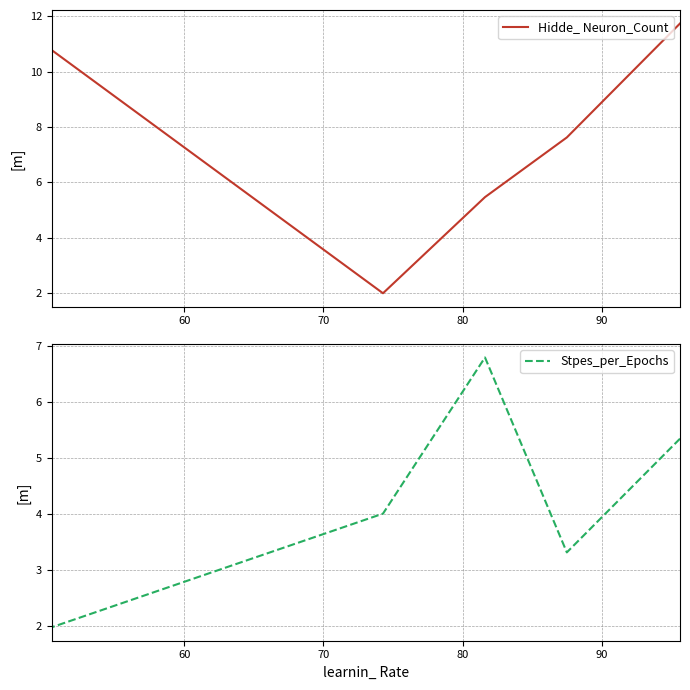

What is the total value across all series at 90?

12.8